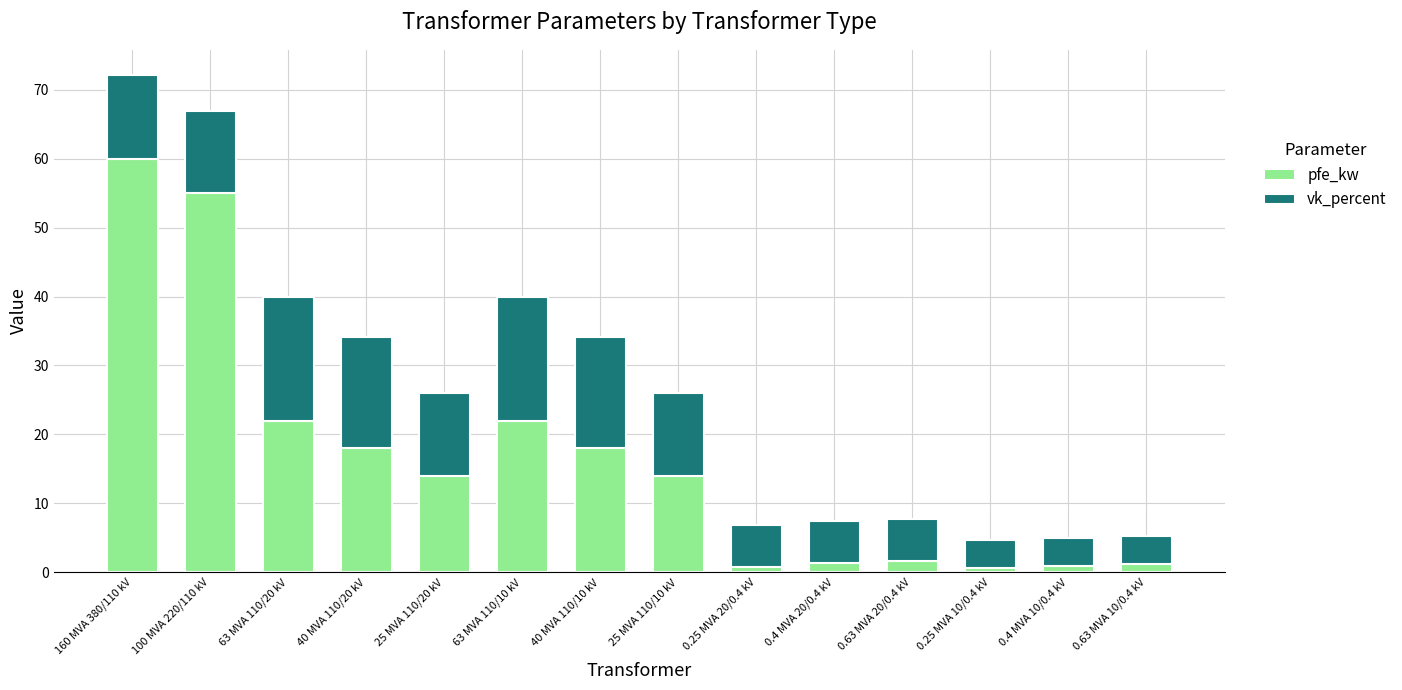

The pfe_kw series shows 60.0 at 160 MVA 380/110 kV. True or false?

True